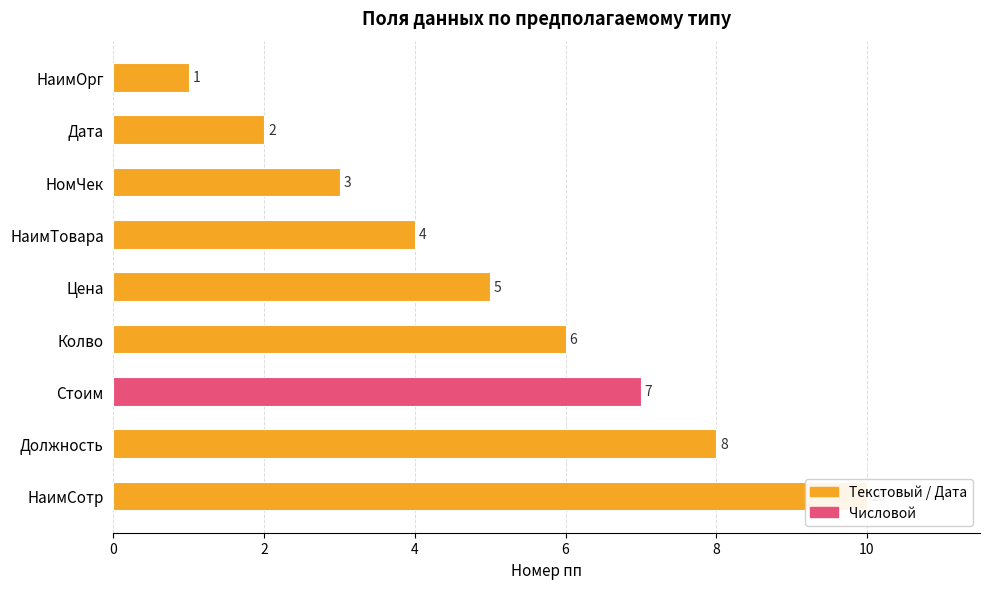

True or false: the data shows 8 at Должность.

True